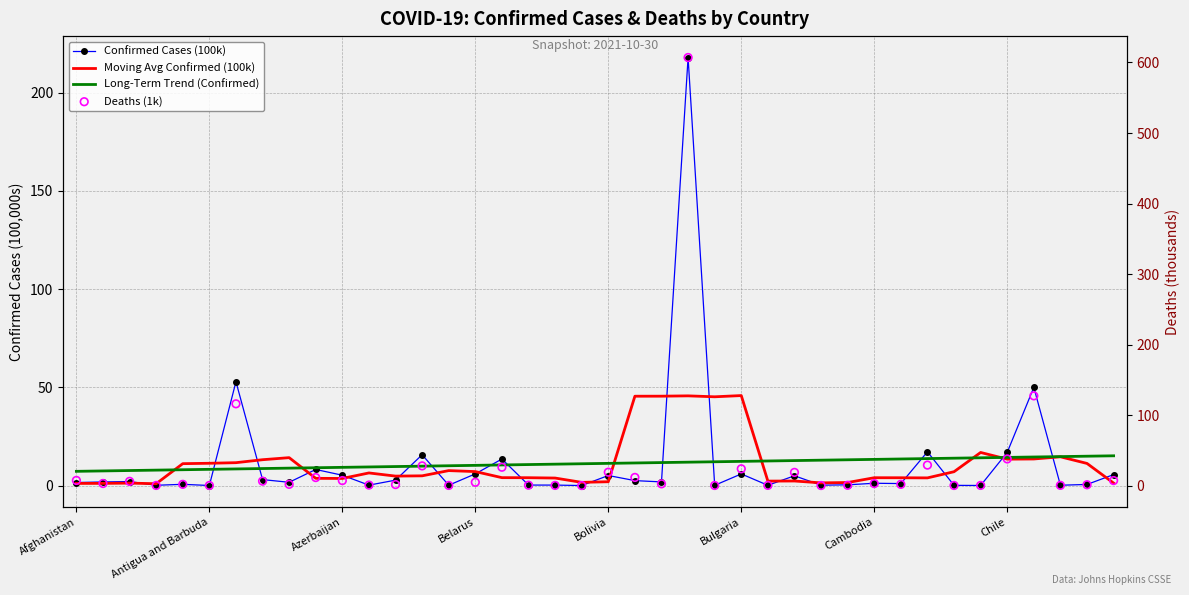

Is the value of Long-Term Trend (Confirmed) at 34 greater than the value of Deaths (1k) at Belarus?

Yes